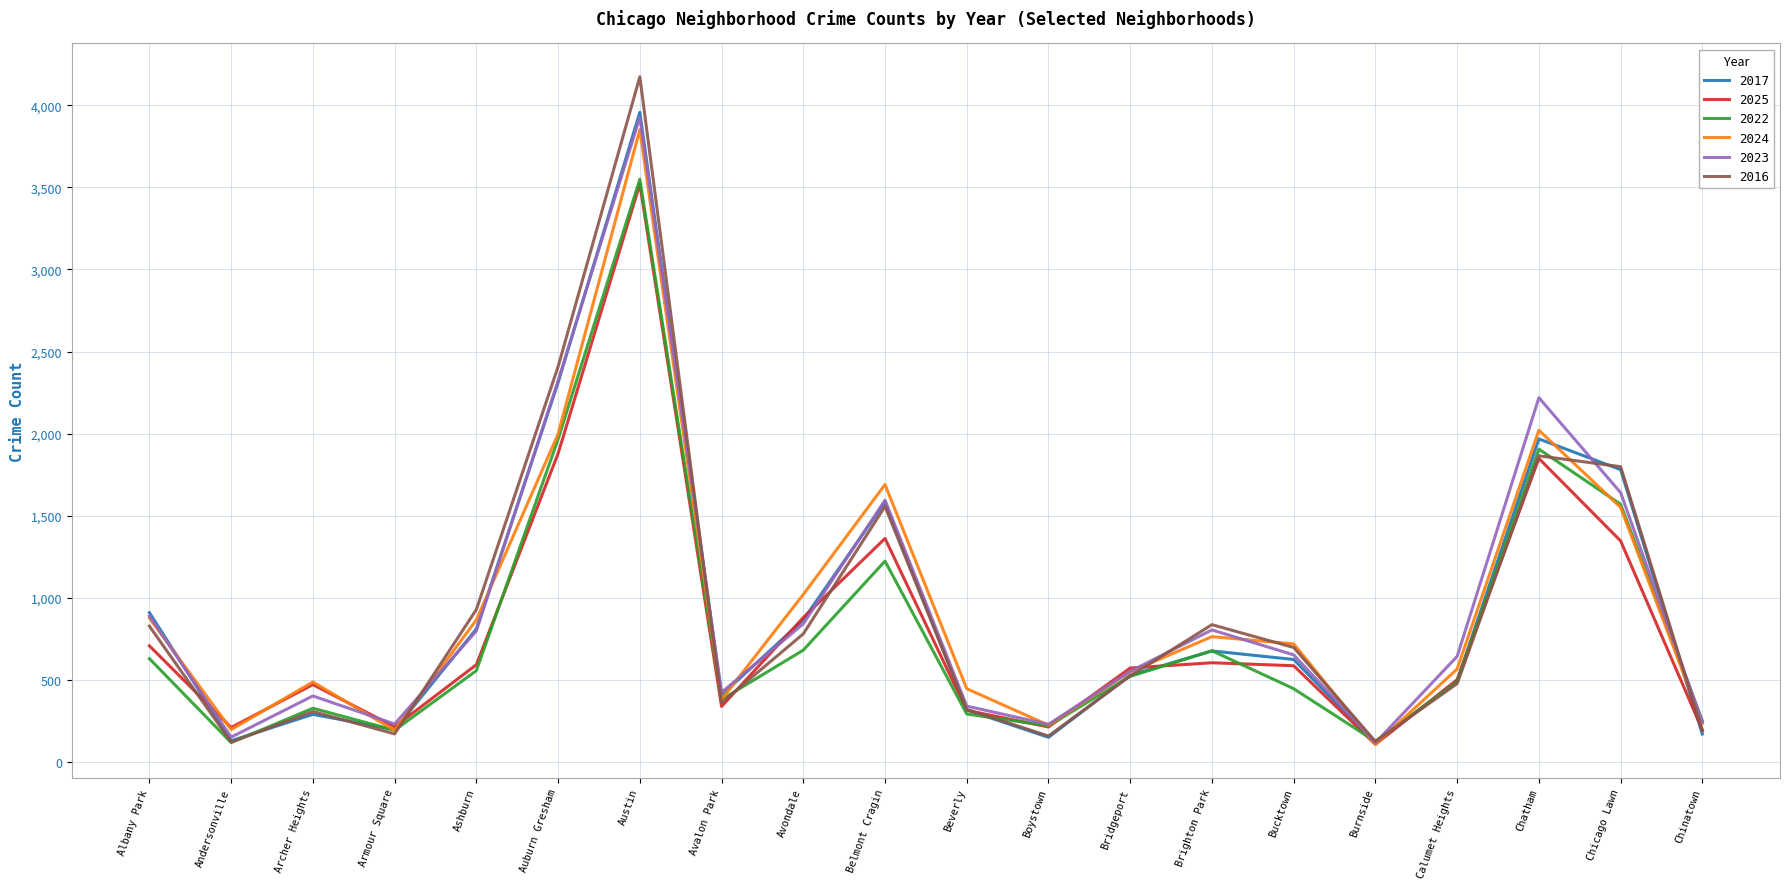

What is the total value across all series at Burnside?

701